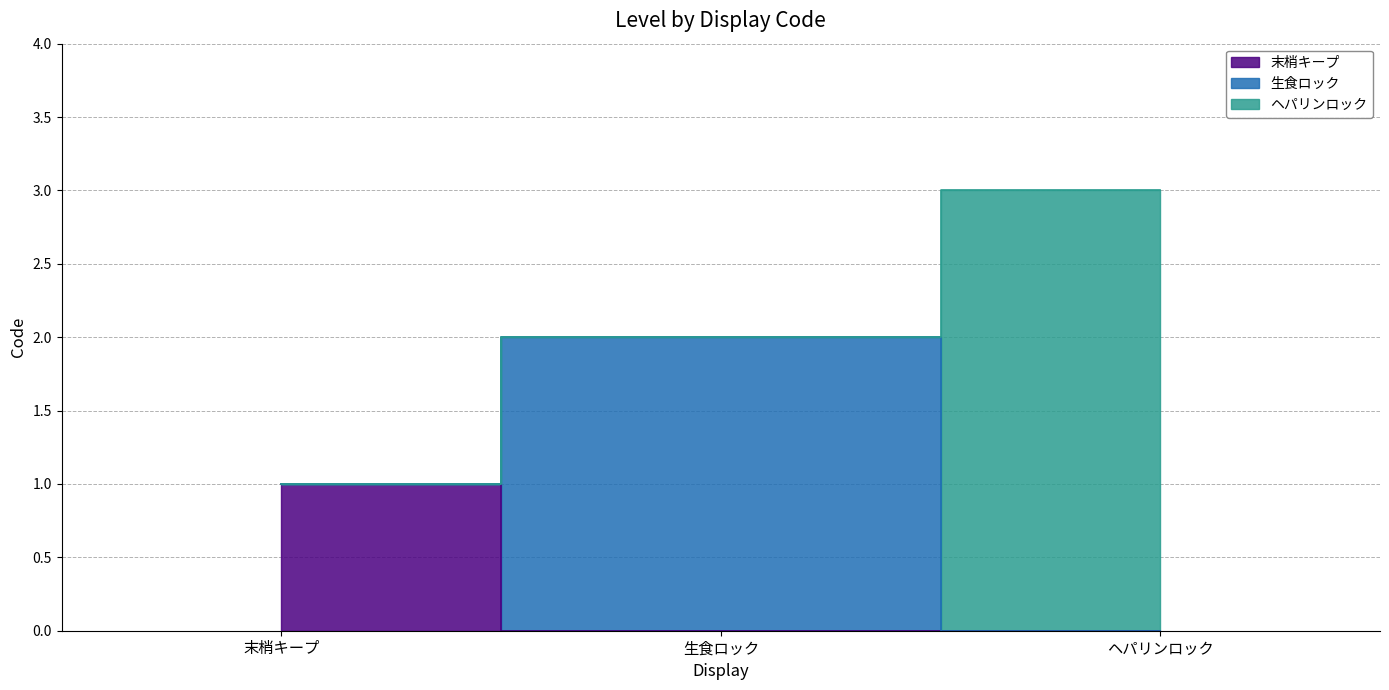

What position from the left is ヘパリンロック?

3